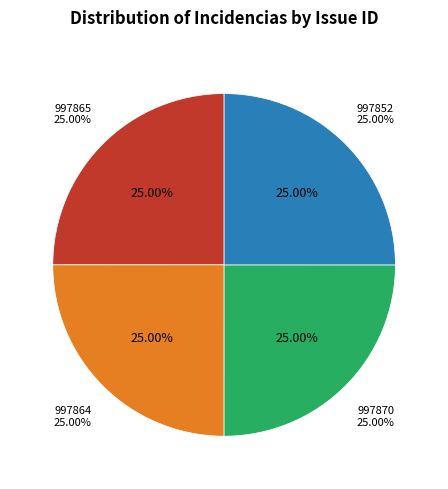

What portion of the pie excludes 997864?

75.0%